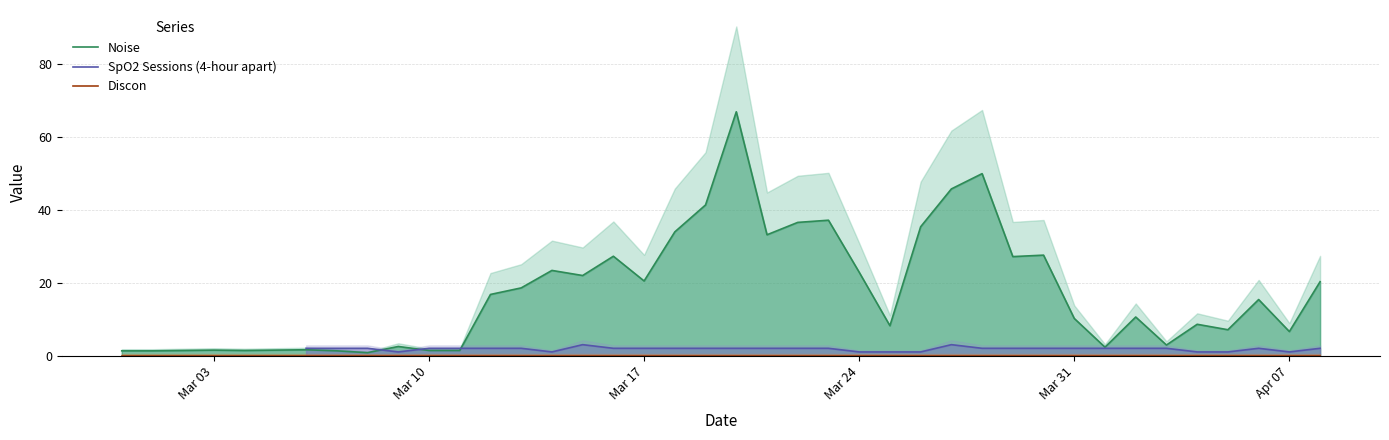

Is it true that Noise equals 13.6 at Mar 31?

False